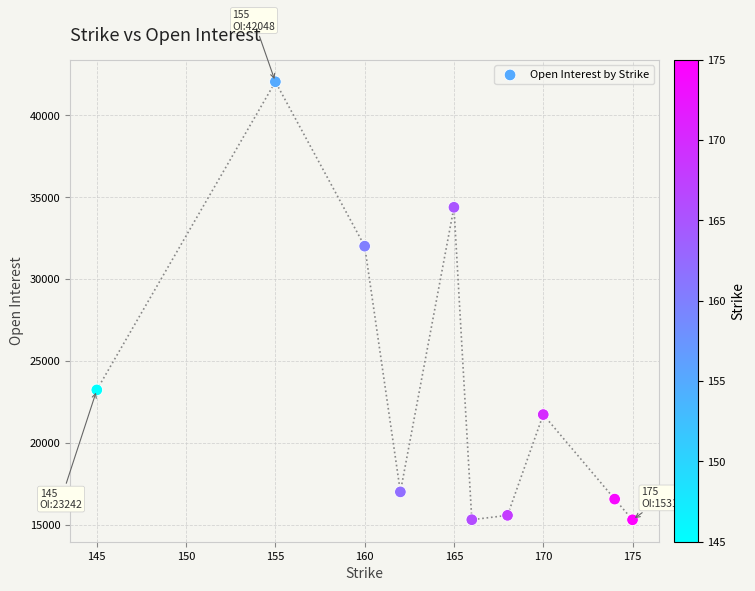

What Y value in the scatter plot is closest to 28680?

32015